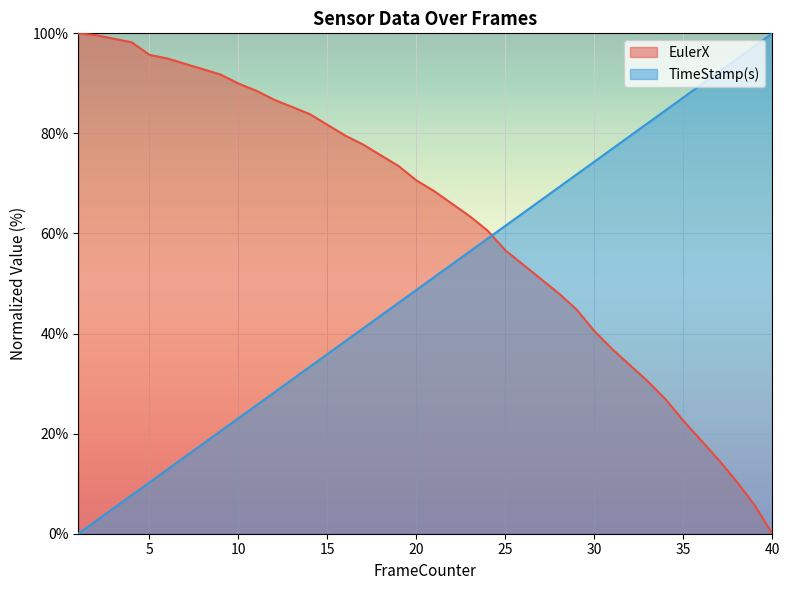

Is the value of TimeStamp(s) at 39 greater than the value of EulerX at 30?

Yes